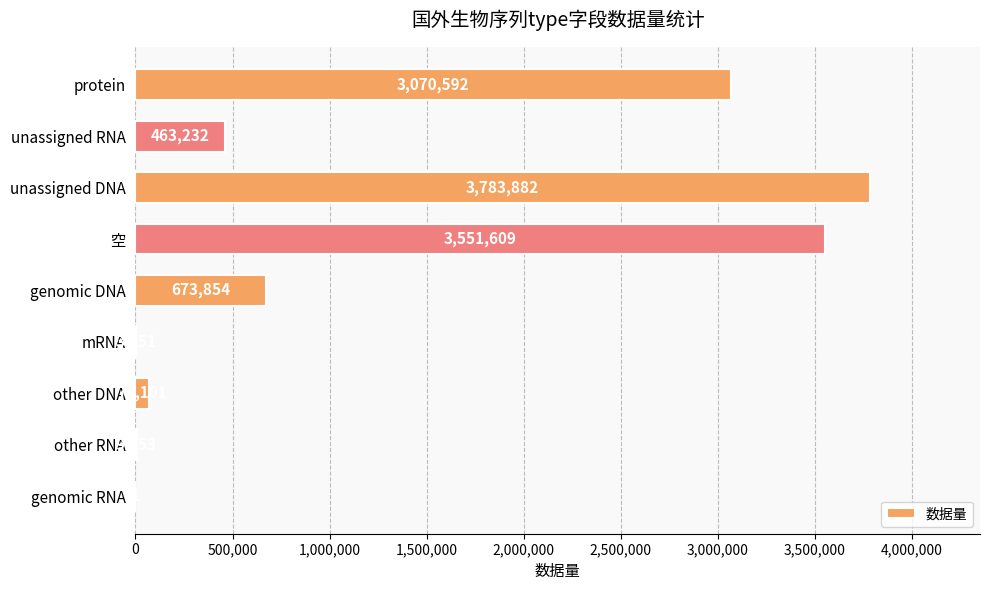

What is the sum of all values?

11627575